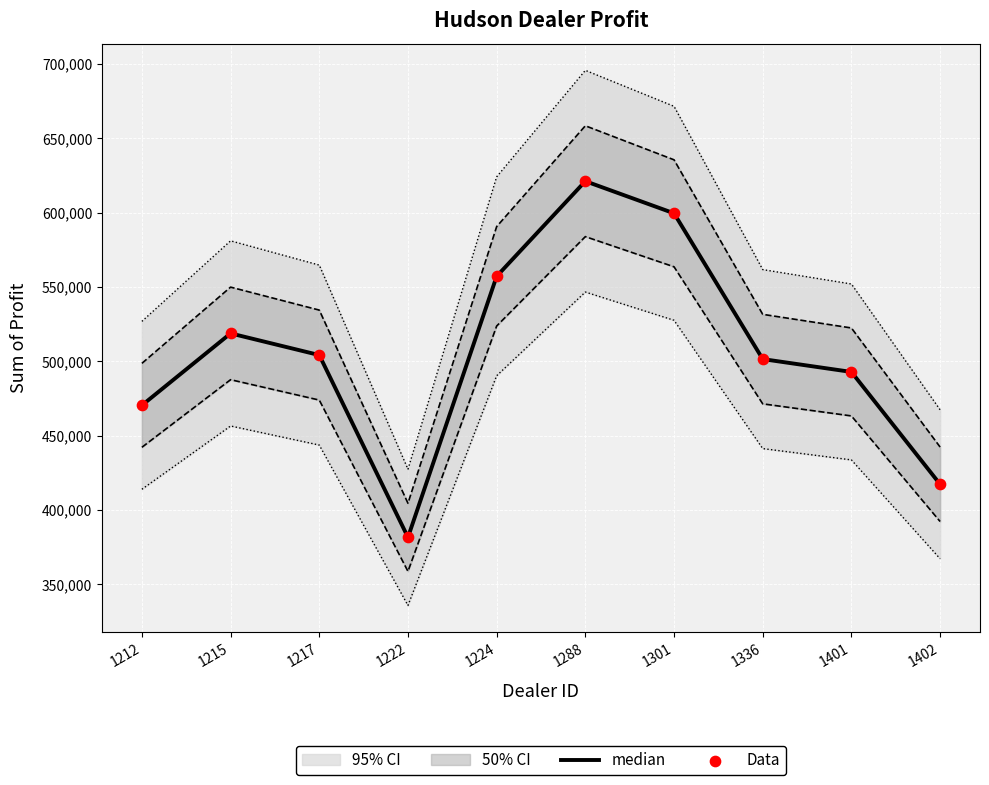

Which series has the largest Y range (max minus min)?

median